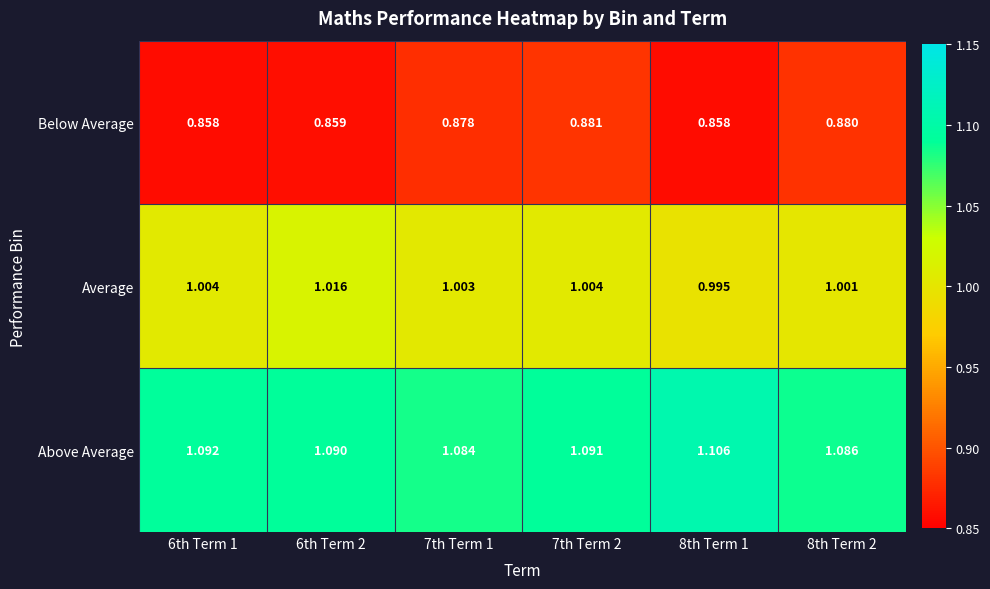

Which series changed the most between 8th Term 1 and 8th Term 2?

Below Average